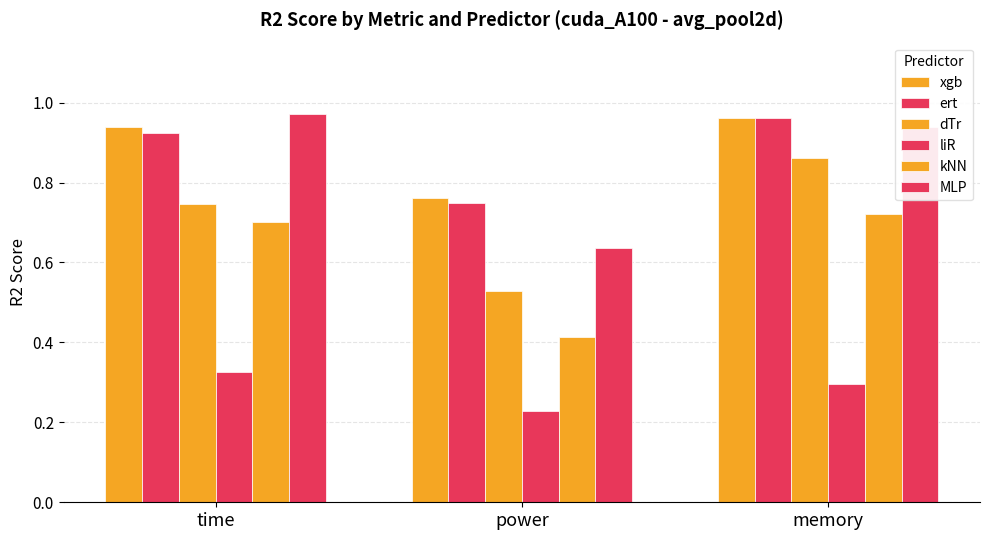

At which category is the sum across all series the highest?

memory